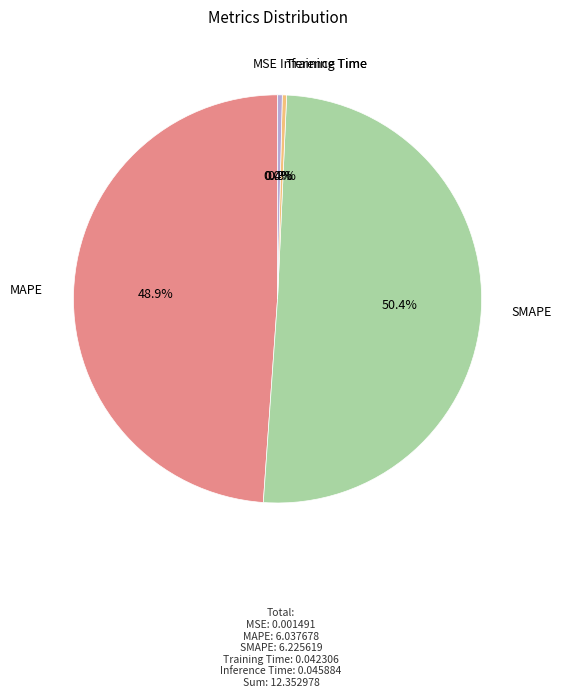

Is there any slice that represents more than half of the pie?

Yes